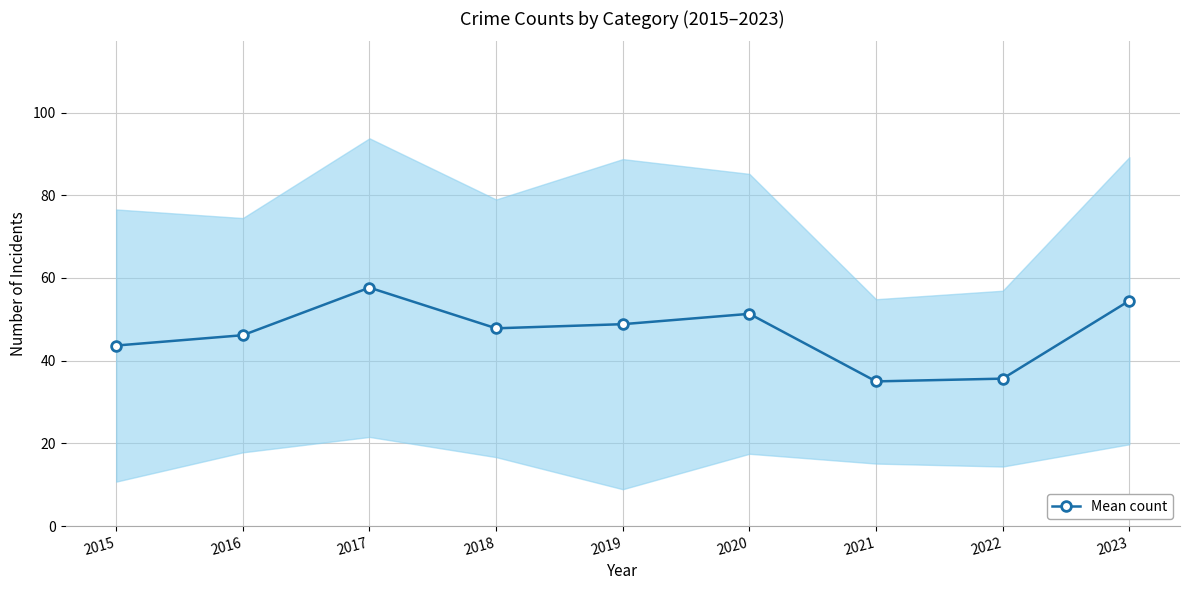

Approximately how many times larger is the value at 2015 compared to 2017?

0.8